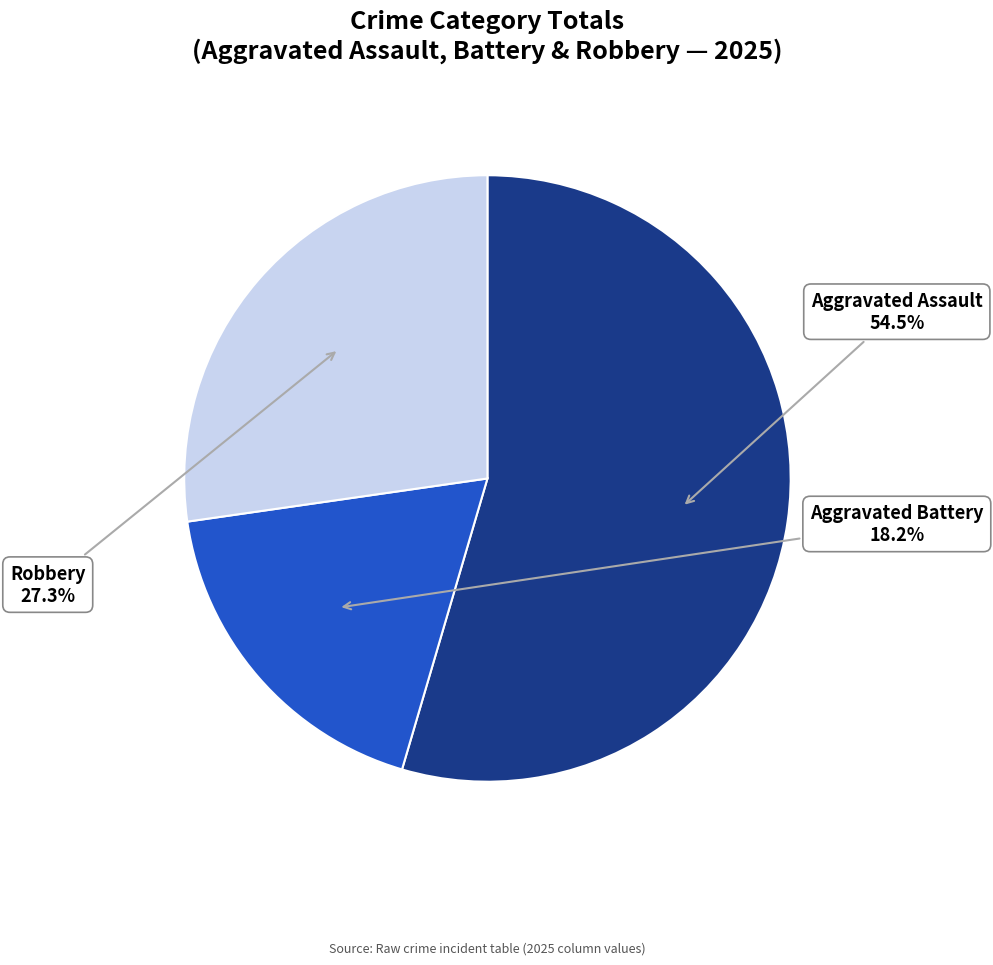

To the nearest percent, what is the difference between the largest and smallest slice percentages?

36%